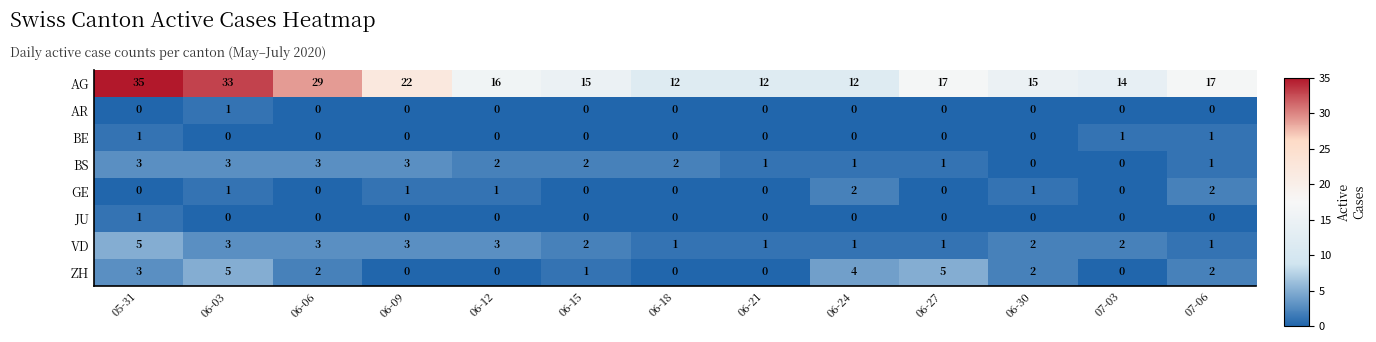

What is the lowest value of the AG series?

12